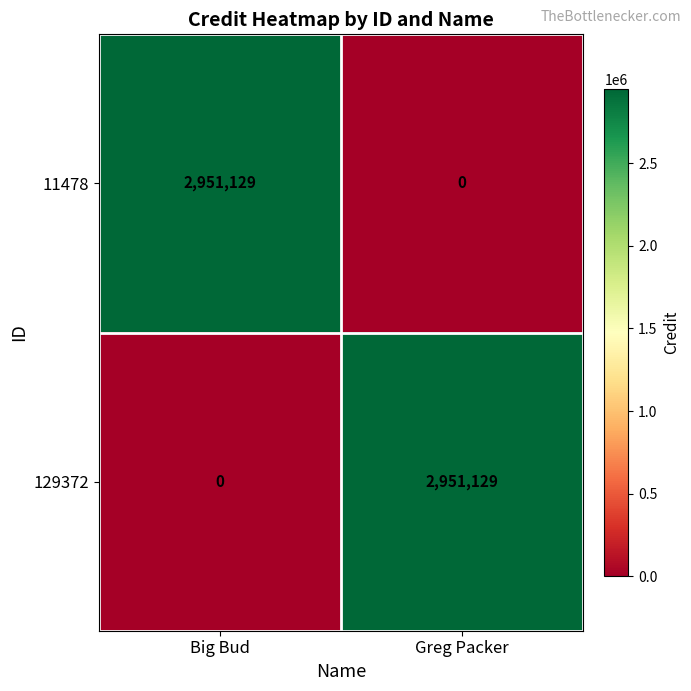

Rank the series at Greg Packer from lowest to highest value.

11478, 129372